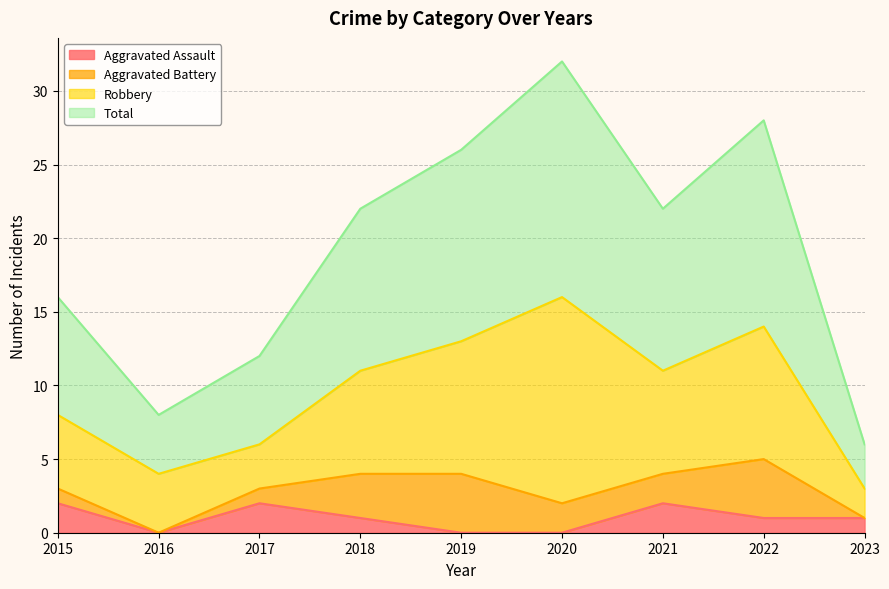

The value of Aggravated Assault at 2019 is 0. True or false?

True